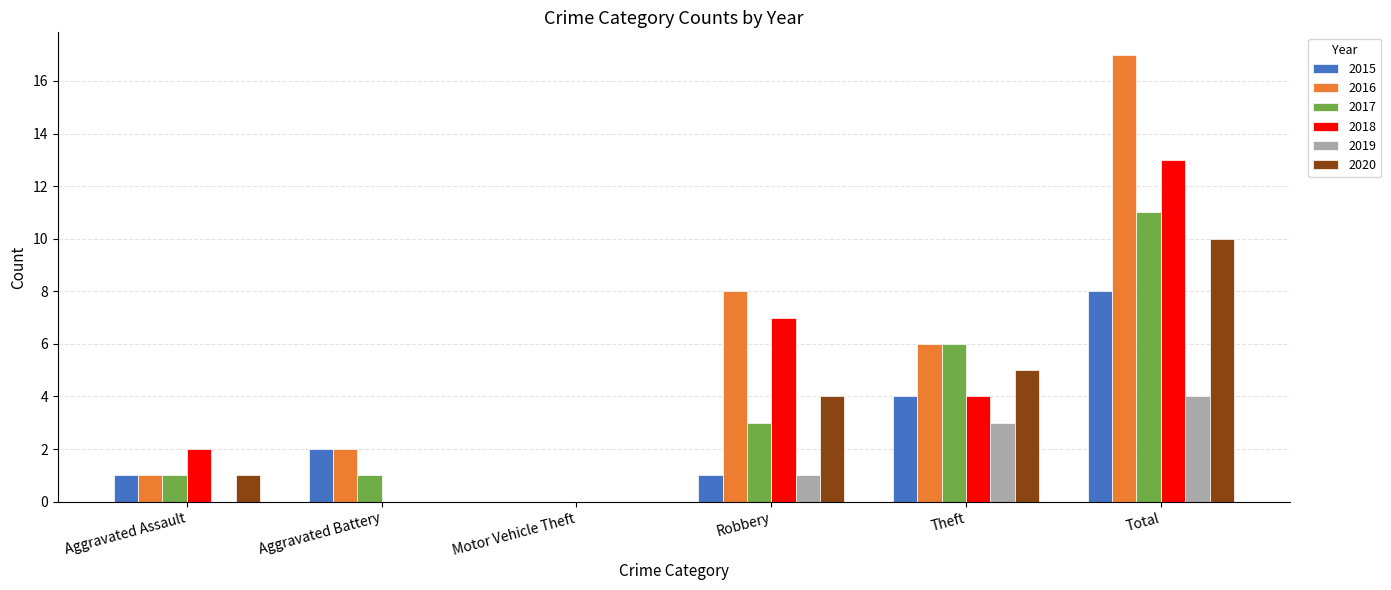

What is the sum of all 2019 values?

8